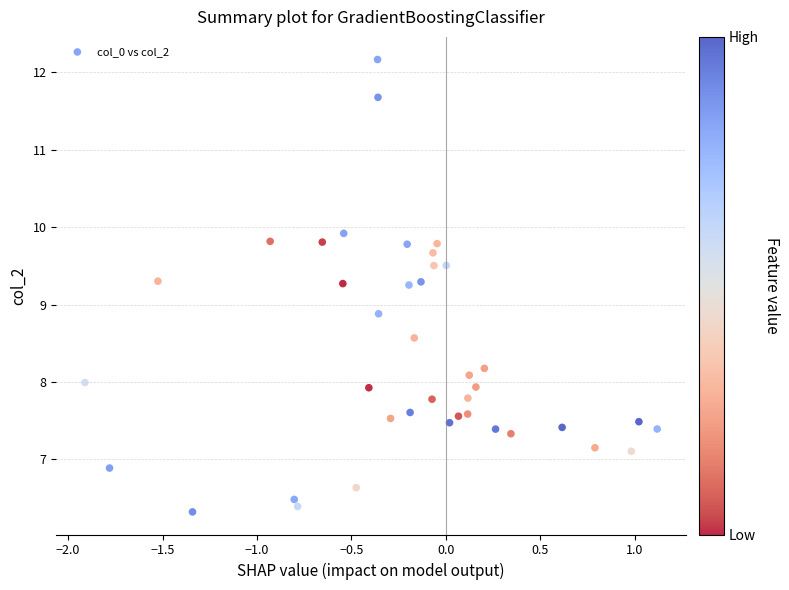

What is the range of X values (max minus min)?

3.0